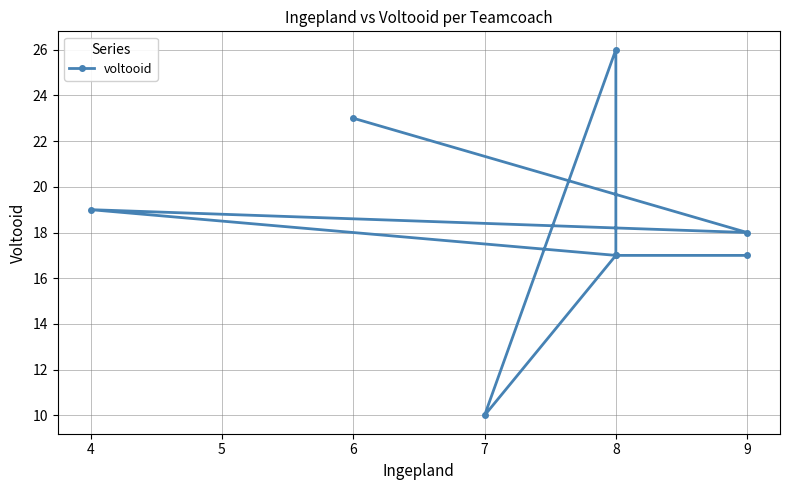

True or false: there are more than 1 points higher than both neighbors.

True